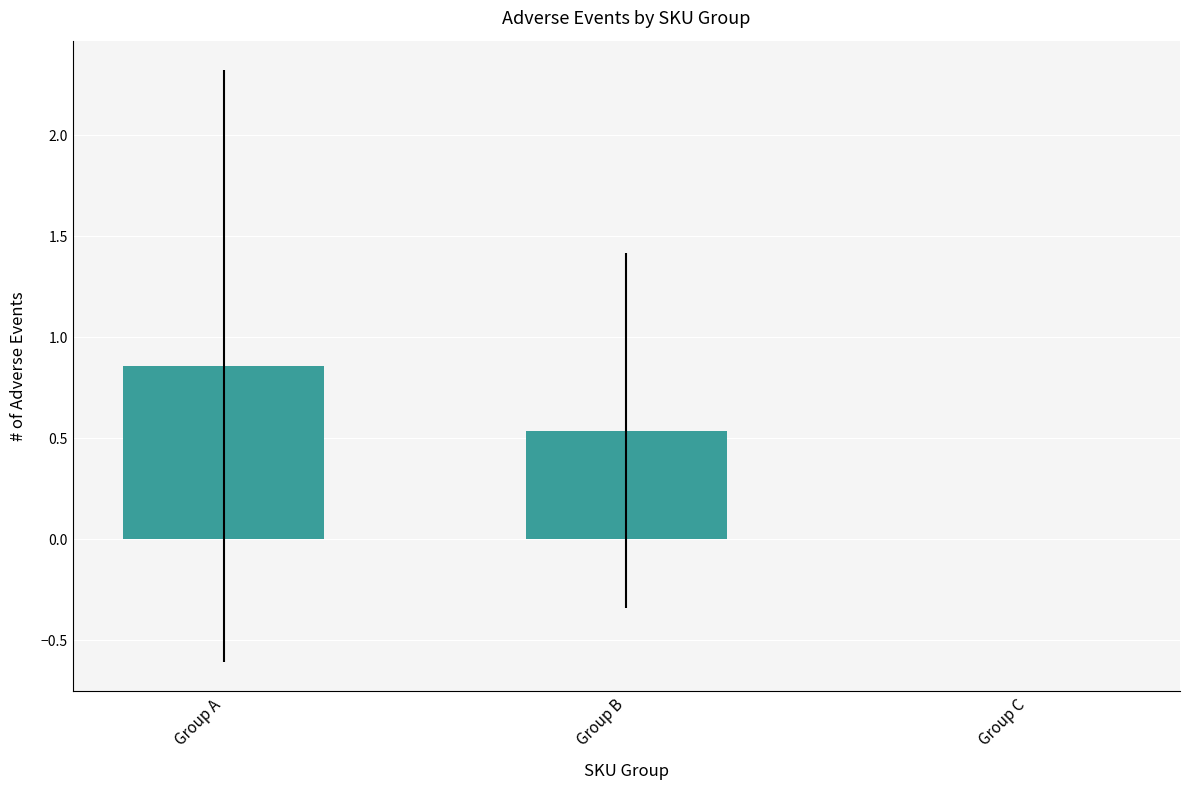

How many positive values are there?

2